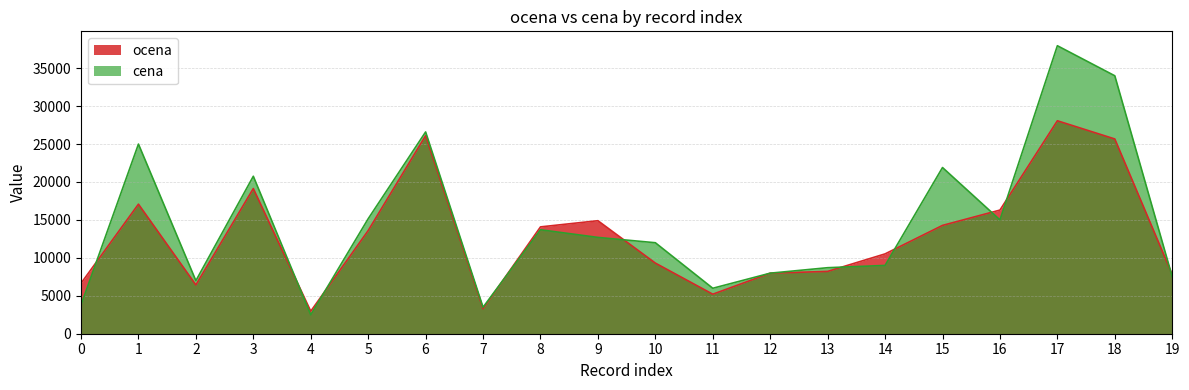

Reading left to right, transcribe all the data shown in this chart.

ocena: 6646.7	17073.2	6428.8	19131.7	2965.0	13593.3	26100.0	3295.0	14078.2	14891.7	9308.0	5206.7	7978.3	8211.7	10520.0	14275.0	16293.3	28061.3	25663.2	7794.5
cena: 3790.0	24990.0	6990.0	20750.0	2490.0	15150.0	26590.0	3490.0	13700.0	12690.0	11990.0	5990.0	7980.0	8700.0	8999.0	21900.0	15000.0	37950.0	33990.0	7499.0